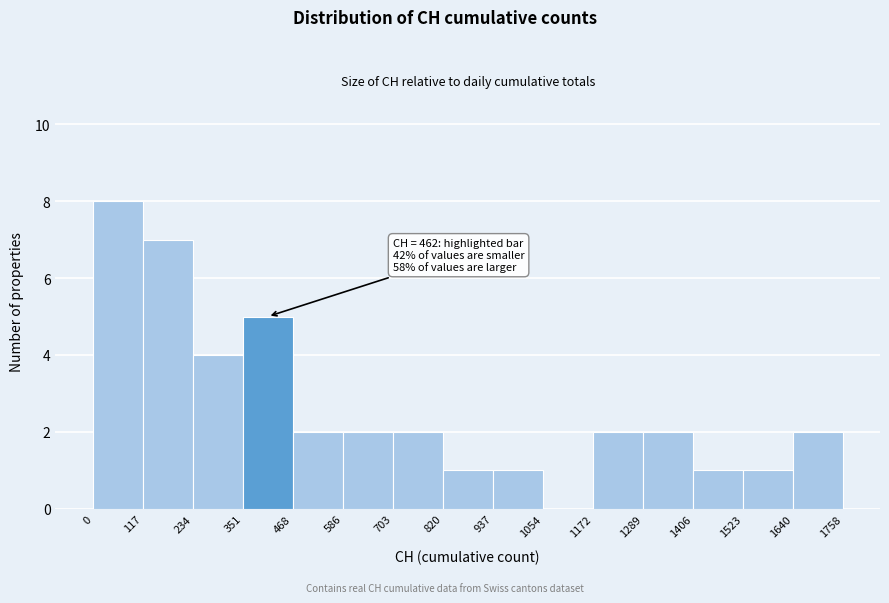

Which range on the x-axis has the tallest bar?

0 to 117